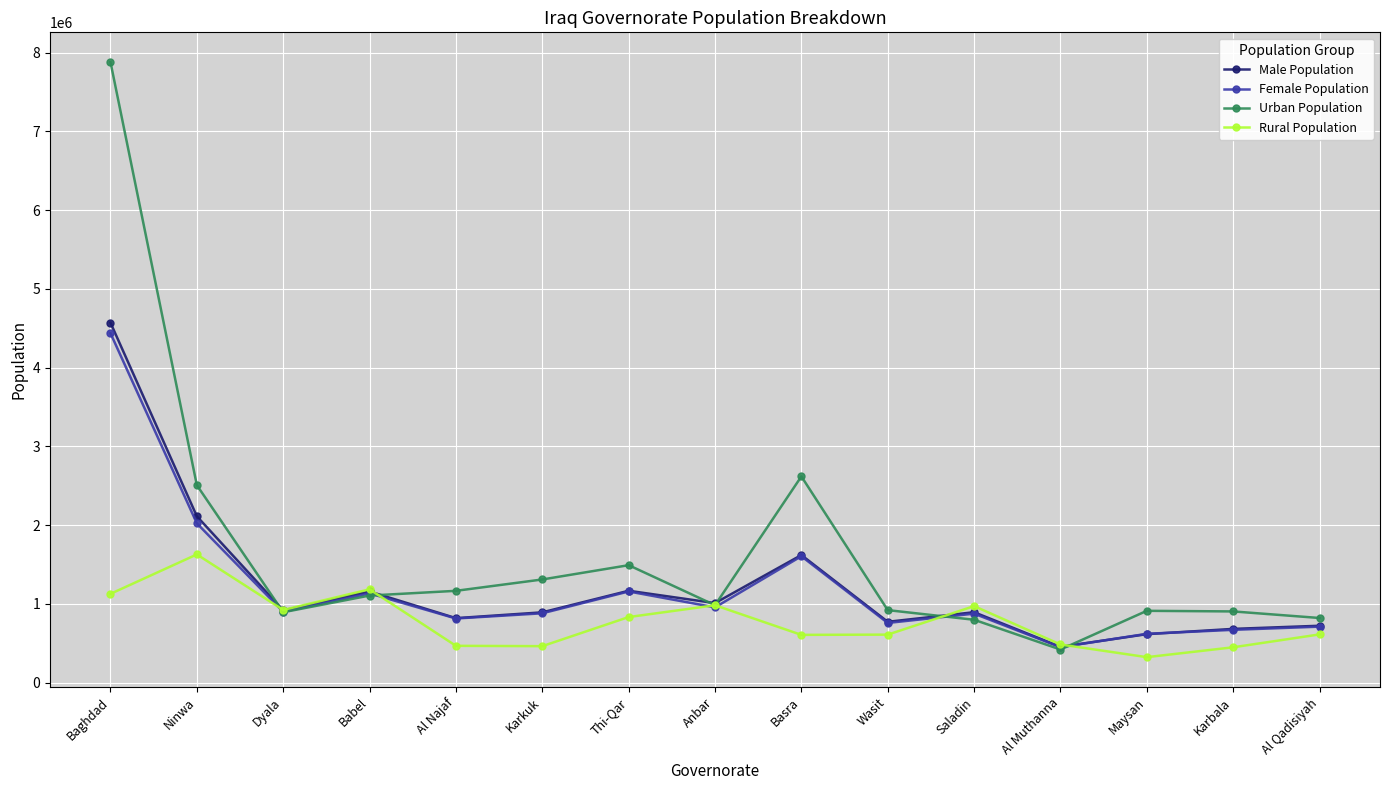

True or false: Rural Population has a value of 2447821 at Ninwa.

False